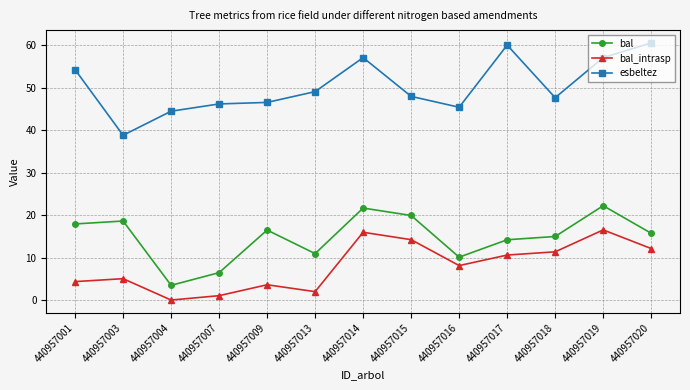

What is the difference between the bal values at 440957017 and 440957007?

7.7